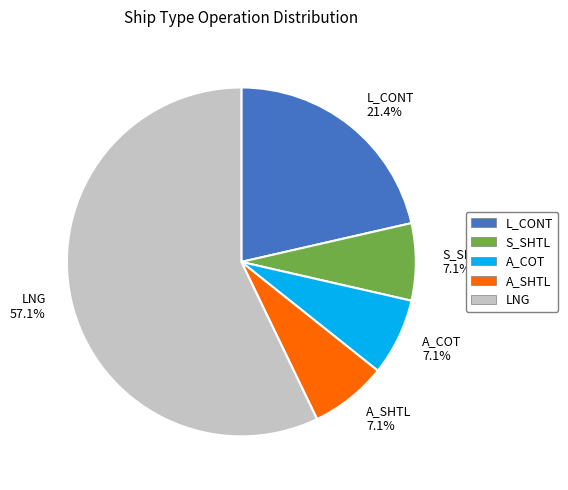

Which slice is the largest?

LNG